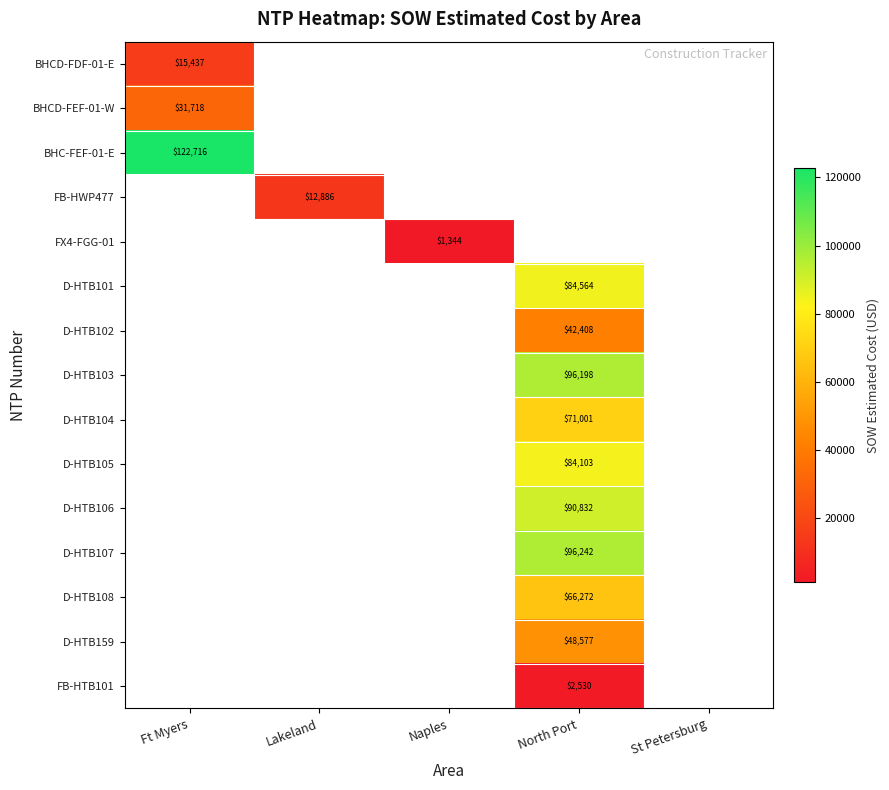

List the series in order of their peak value, highest first.

BHC-FEF-01-E, FB-HWP477, FX4-FGG-01, D-HTB101, D-HTB102, D-HTB103, D-HTB104, D-HTB105, D-HTB106, D-HTB107, D-HTB108, D-HTB159, FB-HTB101, BHCD-FEF-01-W, BHCD-FDF-01-E